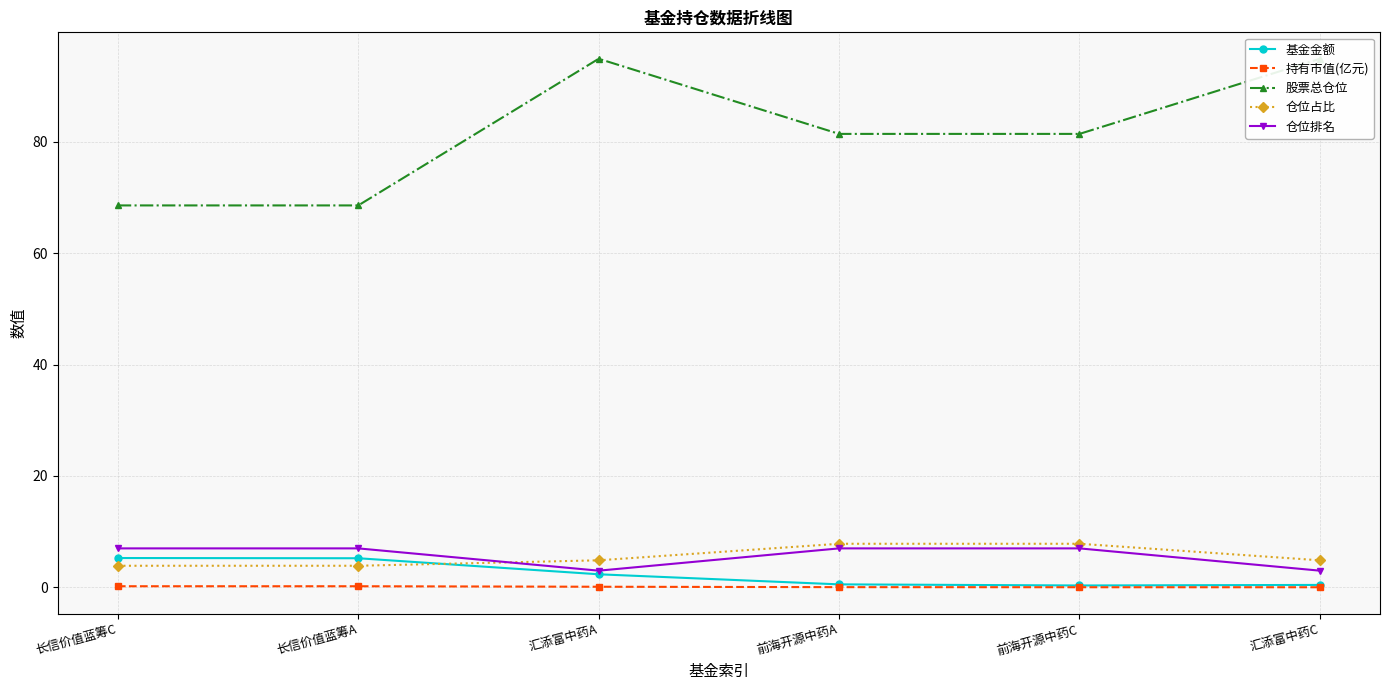

Reading left to right, list all the values displayed in this chart.

基金金额: 5.3	5.2	2.4	0.5	0.3	0.4
持有市值(亿元): 0.2	0.2	0.1	0.0	0.0	0.0
股票总仓位: 68.6	68.6	94.9	81.4	81.4	94.9
仓位占比: 3.9	3.9	4.9	7.8	7.8	4.9
仓位排名: 7.0	7.0	3.0	7.0	7.0	3.0